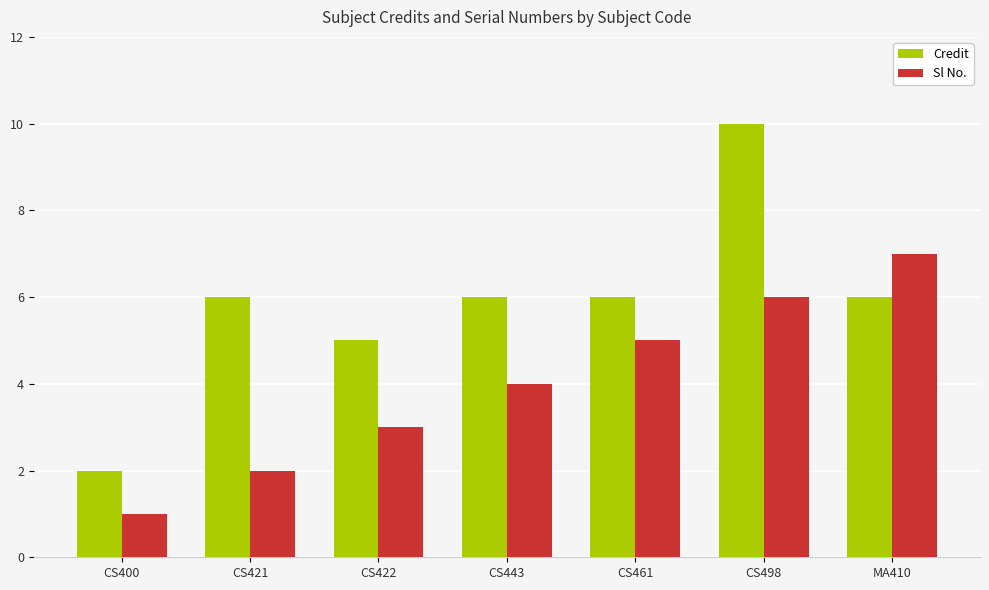

Is it true that Sl No. equals 7 at MA410?

True